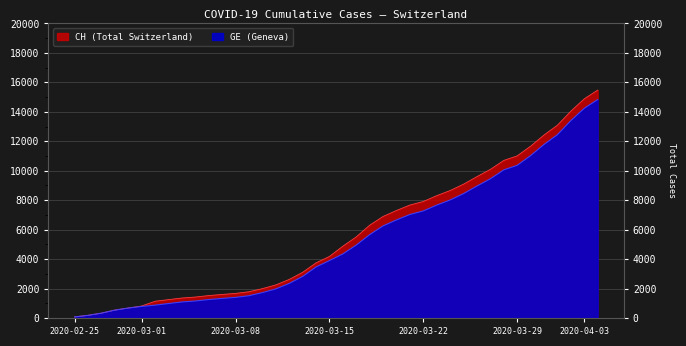

What is the total value across all series at 2020-03-28?

20756